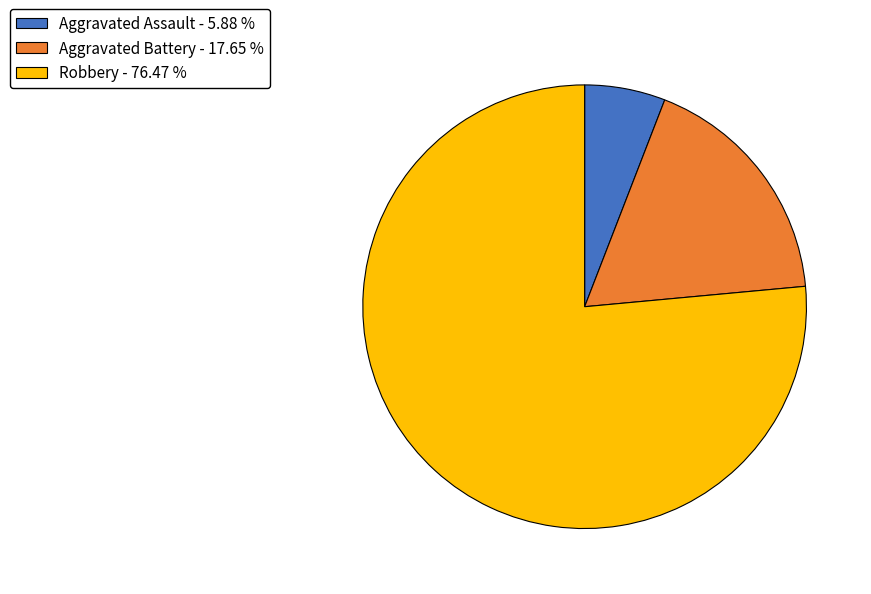

Is the sum of Robbery - 76.47 % and Aggravated Assault - 5.88 % greater than half?

Yes